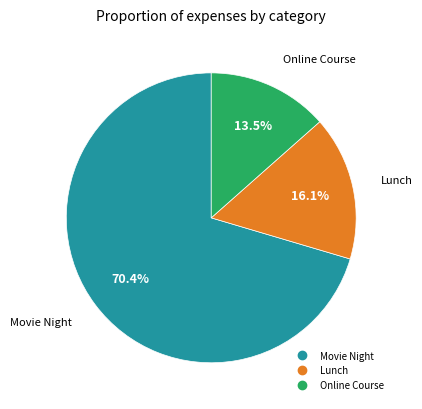

Count the number of slices in the pie.

3